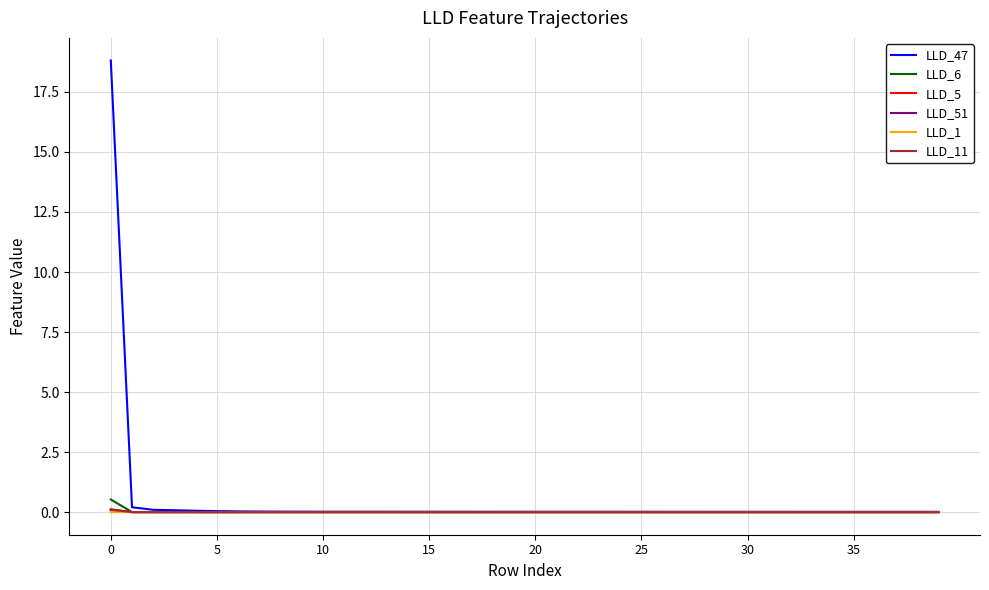

Which series has the widest spread of values?

LLD_47